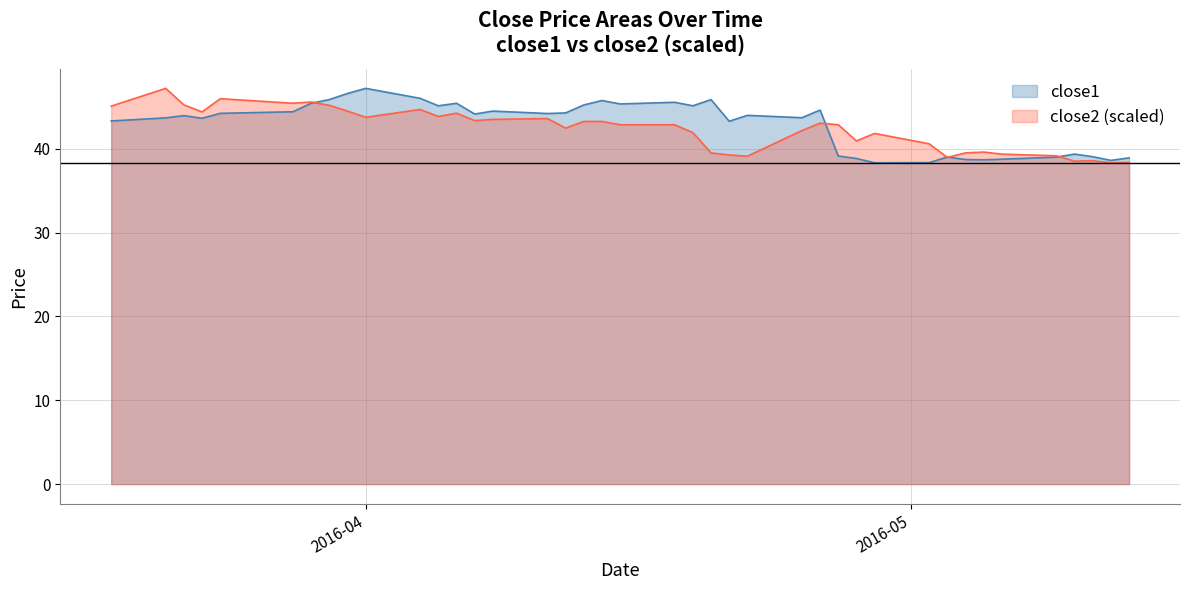

What is the highest value of the close2 (scaled) series?

47.2